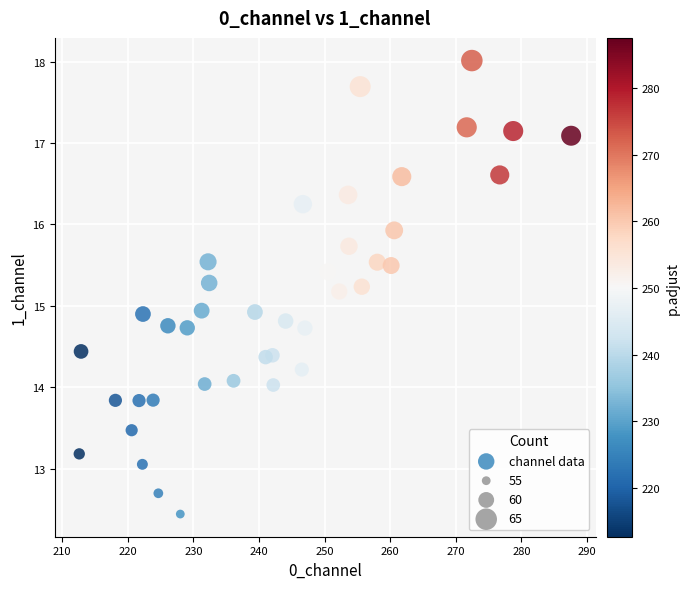

What is the range of Y values (max minus min)?

5.6